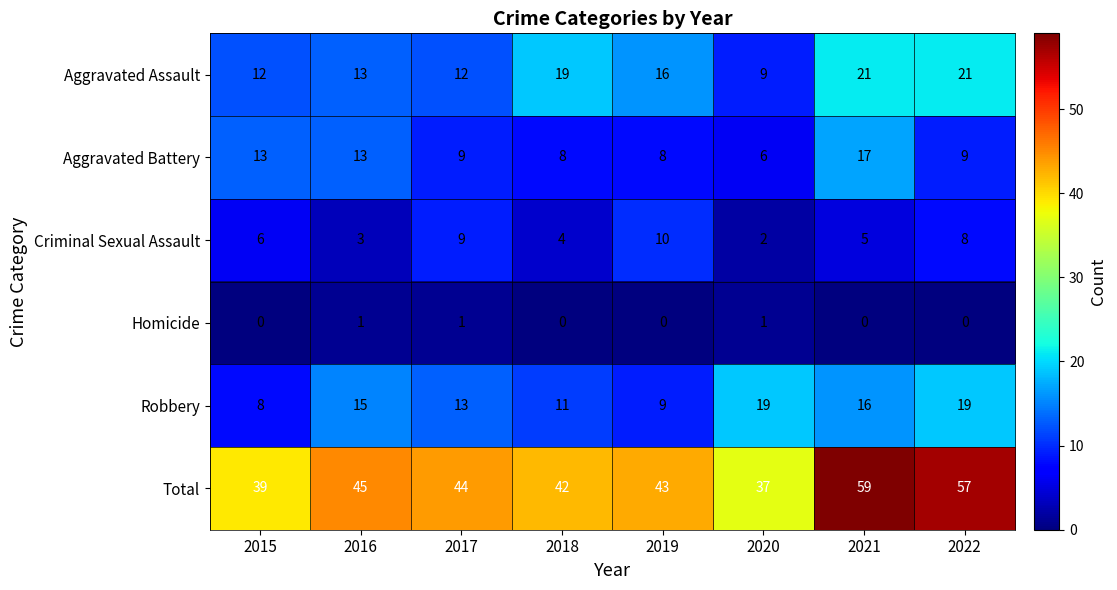

Is it true that Criminal Sexual Assault equals 3 at 2020?

False